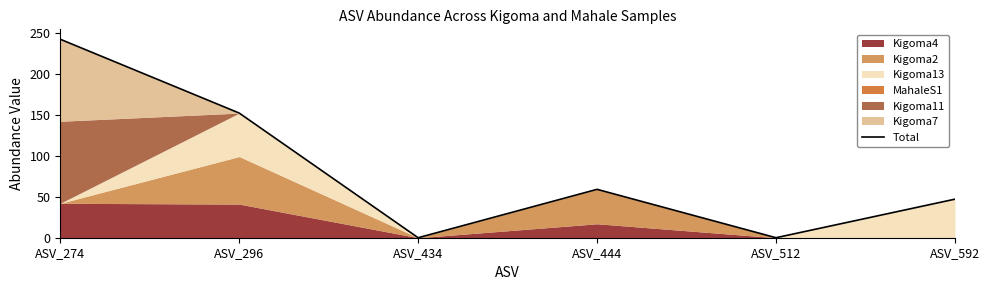

What value does the data have at ASV_444, to the nearest 10?

60